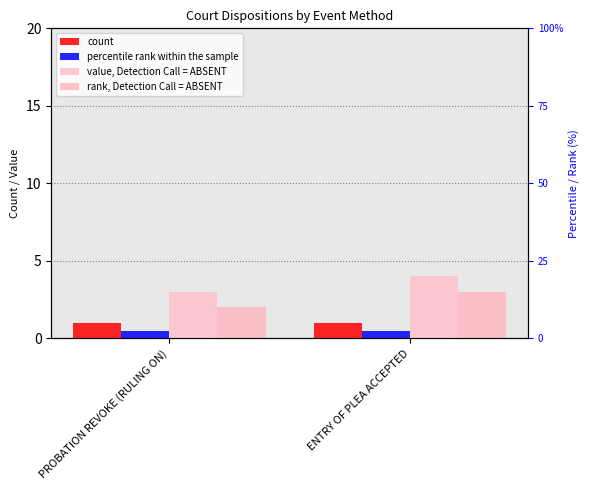

Rank the categories by percentile rank within the sample value from highest to lowest.

PROBATION REVOKE (RULING ON), ENTRY OF PLEA ACCEPTED